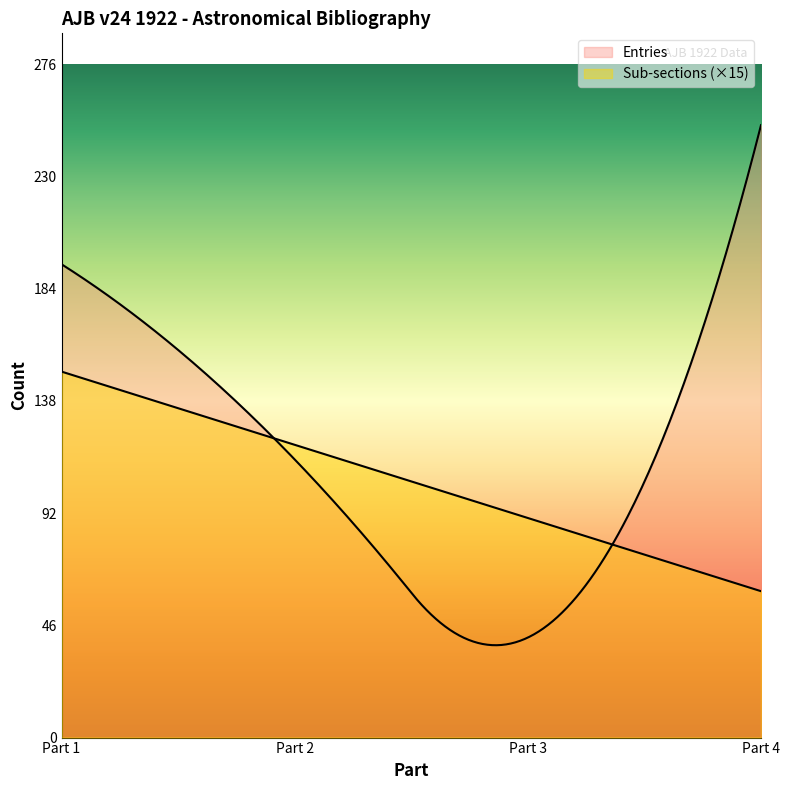

How many lines are shown in the chart?

2